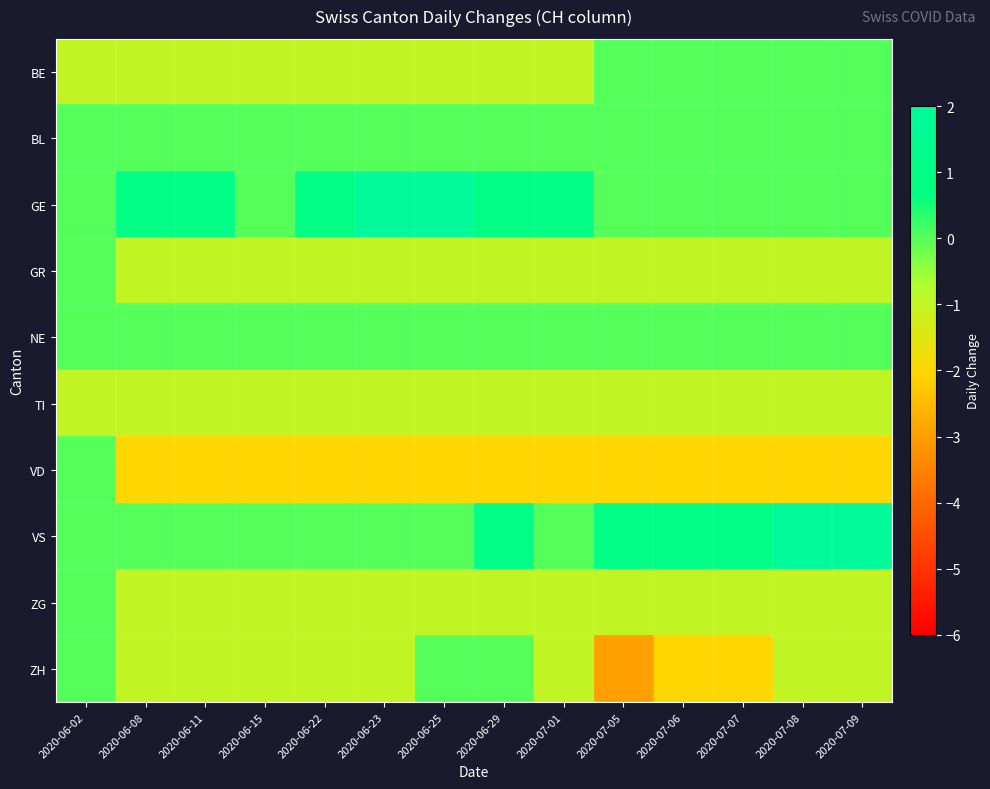

Reading left to right, transcribe all the data shown in this chart.

BE: 2020-06-02=-1	2020-06-08=-1	2020-06-11=-1	2020-06-15=-1	2020-06-22=-1	2020-06-23=-1	2020-06-25=-1	2020-06-29=-1	2020-07-01=-1	2020-07-05=0	2020-07-06=0	2020-07-07=0	2020-07-08=0	2020-07-09=0
BL: 2020-06-02=0	2020-06-08=0	2020-06-11=0	2020-06-15=0	2020-06-22=0	2020-06-23=0	2020-06-25=0	2020-06-29=0	2020-07-01=0	2020-07-05=0	2020-07-06=0	2020-07-07=0	2020-07-08=0	2020-07-09=0
GE: 2020-06-02=0	2020-06-08=1	2020-06-11=1	2020-06-15=0	2020-06-22=1	2020-06-23=2	2020-06-25=2	2020-06-29=1	2020-07-01=1	2020-07-05=0	2020-07-06=0	2020-07-07=0	2020-07-08=0	2020-07-09=0
GR: 2020-06-02=0	2020-06-08=-1	2020-06-11=-1	2020-06-15=-1	2020-06-22=-1	2020-06-23=-1	2020-06-25=-1	2020-06-29=-1	2020-07-01=-1	2020-07-05=-1	2020-07-06=-1	2020-07-07=-1	2020-07-08=-1	2020-07-09=-1
NE: 2020-06-02=0	2020-06-08=0	2020-06-11=0	2020-06-15=0	2020-06-22=0	2020-06-23=0	2020-06-25=0	2020-06-29=0	2020-07-01=0	2020-07-05=0	2020-07-06=0	2020-07-07=0	2020-07-08=0	2020-07-09=0
TI: 2020-06-02=-1	2020-06-08=-1	2020-06-11=-1	2020-06-15=-1	2020-06-22=-1	2020-06-23=-1	2020-06-25=-1	2020-06-29=-1	2020-07-01=-1	2020-07-05=-1	2020-07-06=-1	2020-07-07=-1	2020-07-08=-1	2020-07-09=-1
VD: 2020-06-02=0	2020-06-08=-2	2020-06-11=-2	2020-06-15=-2	2020-06-22=-2	2020-06-23=-2	2020-06-25=-2	2020-06-29=-2	2020-07-01=-2	2020-07-05=-2	2020-07-06=-2	2020-07-07=-2	2020-07-08=-2	2020-07-09=-2
VS: 2020-06-02=0	2020-06-08=0	2020-06-11=0	2020-06-15=0	2020-06-22=0	2020-06-23=0	2020-06-25=0	2020-06-29=1	2020-07-01=0	2020-07-05=1	2020-07-06=1	2020-07-07=1	2020-07-08=2	2020-07-09=2
ZG: 2020-06-02=0	2020-06-08=-1	2020-06-11=-1	2020-06-15=-1	2020-06-22=-1	2020-06-23=-1	2020-06-25=-1	2020-06-29=-1	2020-07-01=-1	2020-07-05=-1	2020-07-06=-1	2020-07-07=-1	2020-07-08=-1	2020-07-09=-1
ZH: 2020-06-02=0	2020-06-08=-1	2020-06-11=-1	2020-06-15=-1	2020-06-22=-1	2020-06-23=-1	2020-06-25=0	2020-06-29=0	2020-07-01=-1	2020-07-05=-3	2020-07-06=-2	2020-07-07=-2	2020-07-08=-1	2020-07-09=-1